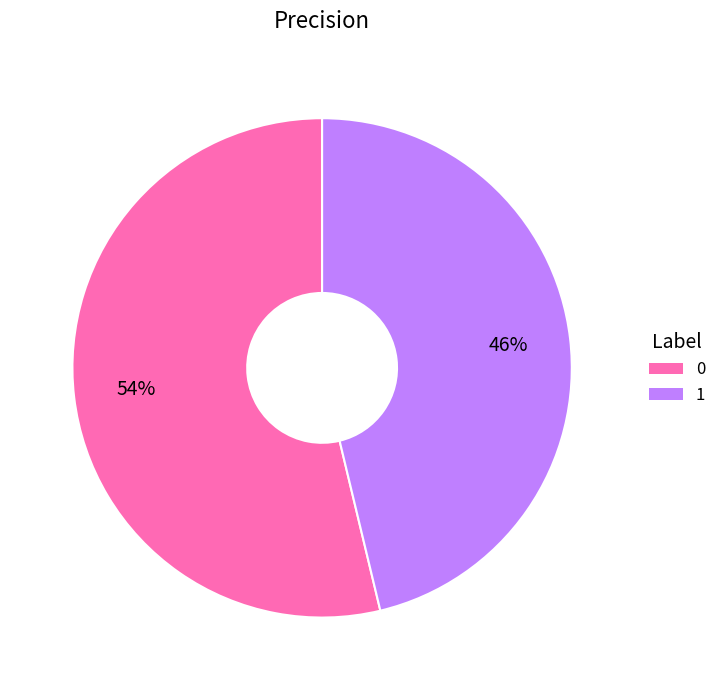

Rank the categories by value from lowest to highest.

1, 0